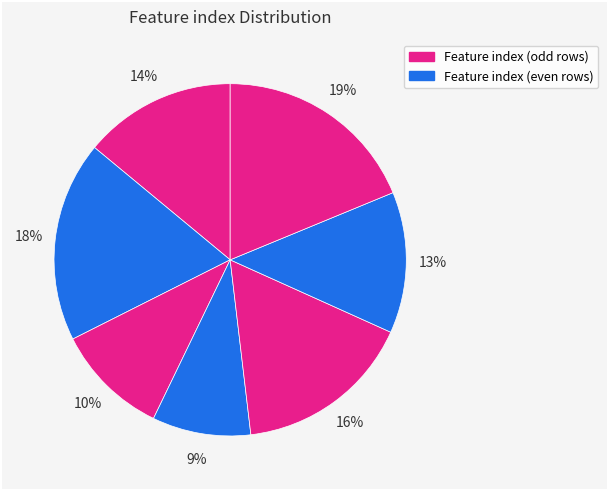

Rank the categories by value from lowest to highest.

3, 2, 5, 0, 4, 1, 6